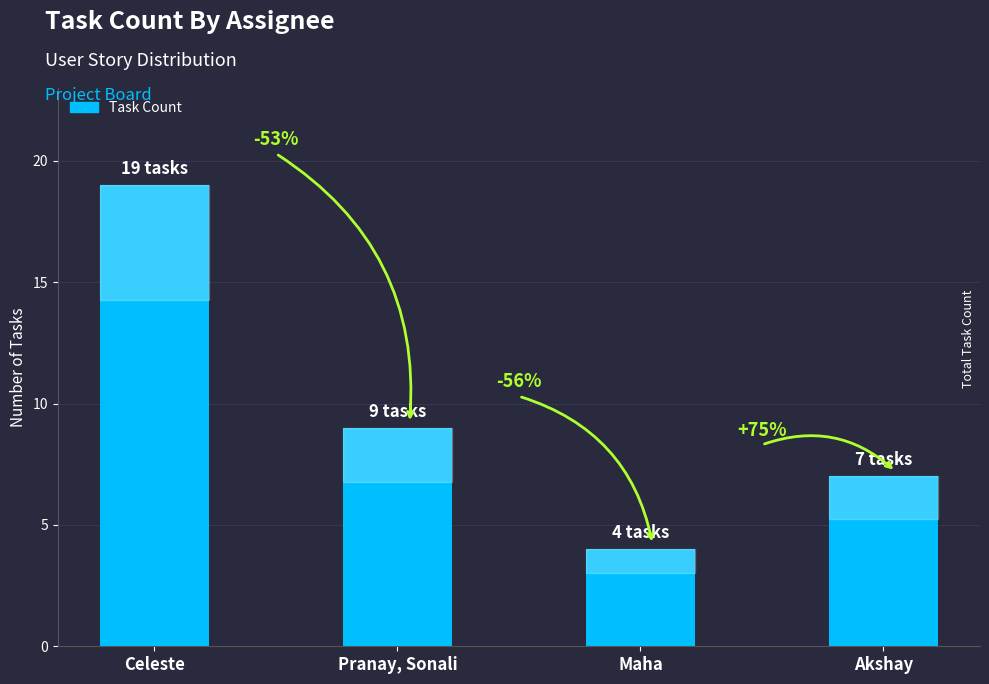

Are the bars horizontal?

No